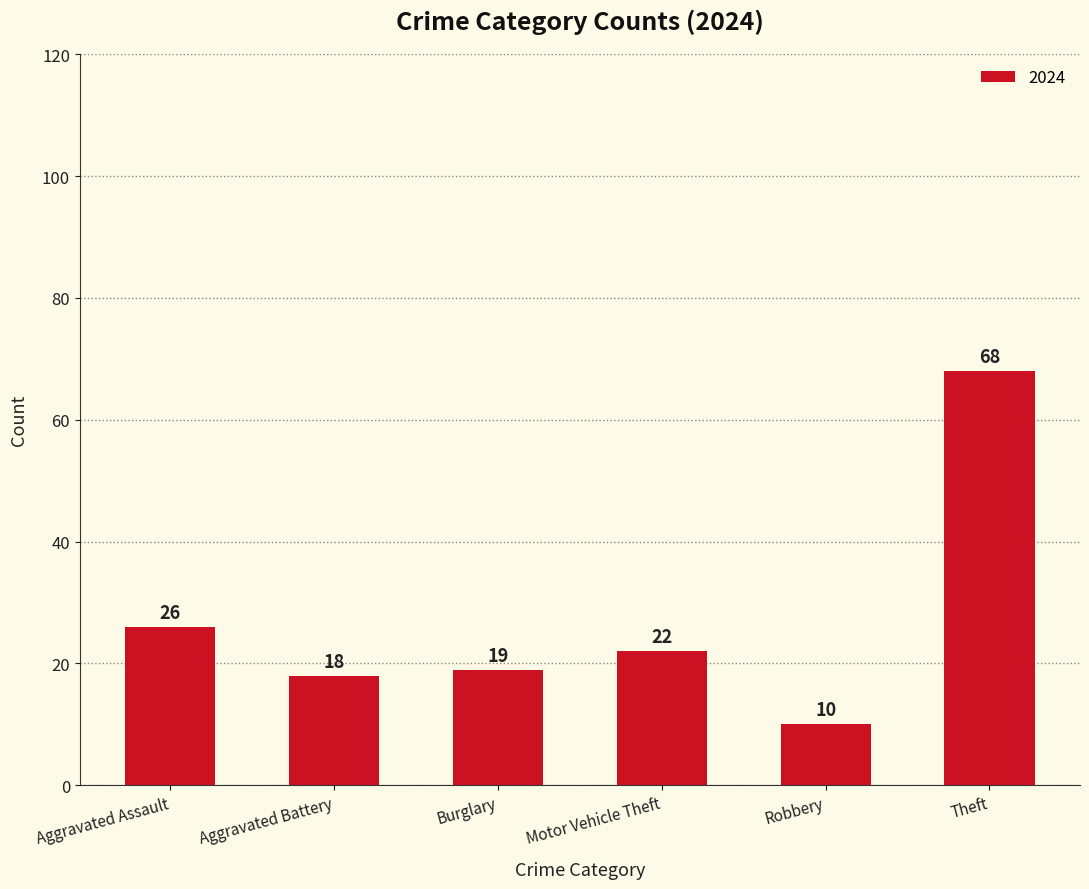

Does the chart contain stacked bars?

No